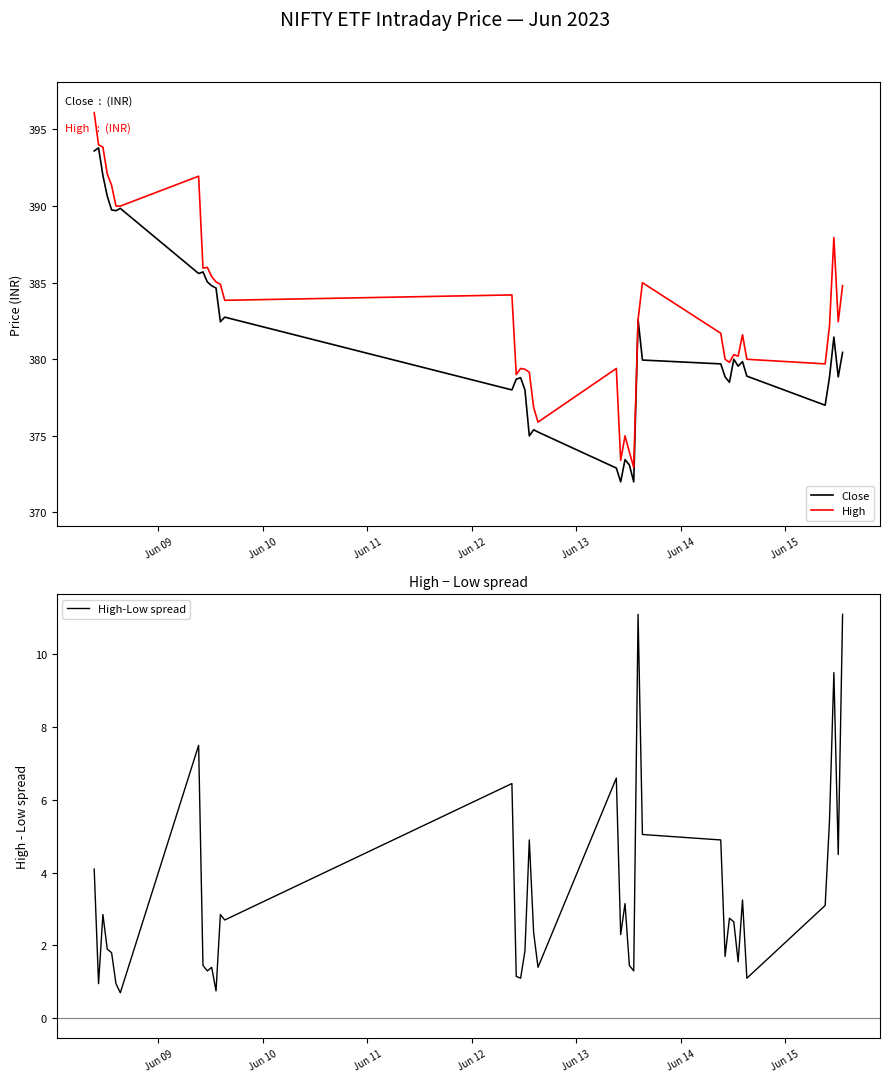

What is the minimum value for Close?

372.0